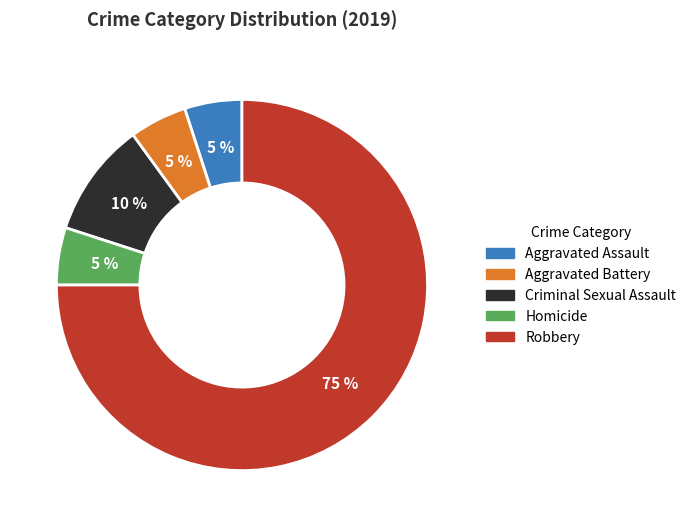

Is the sum of Robbery and Aggravated Battery greater than half?

Yes